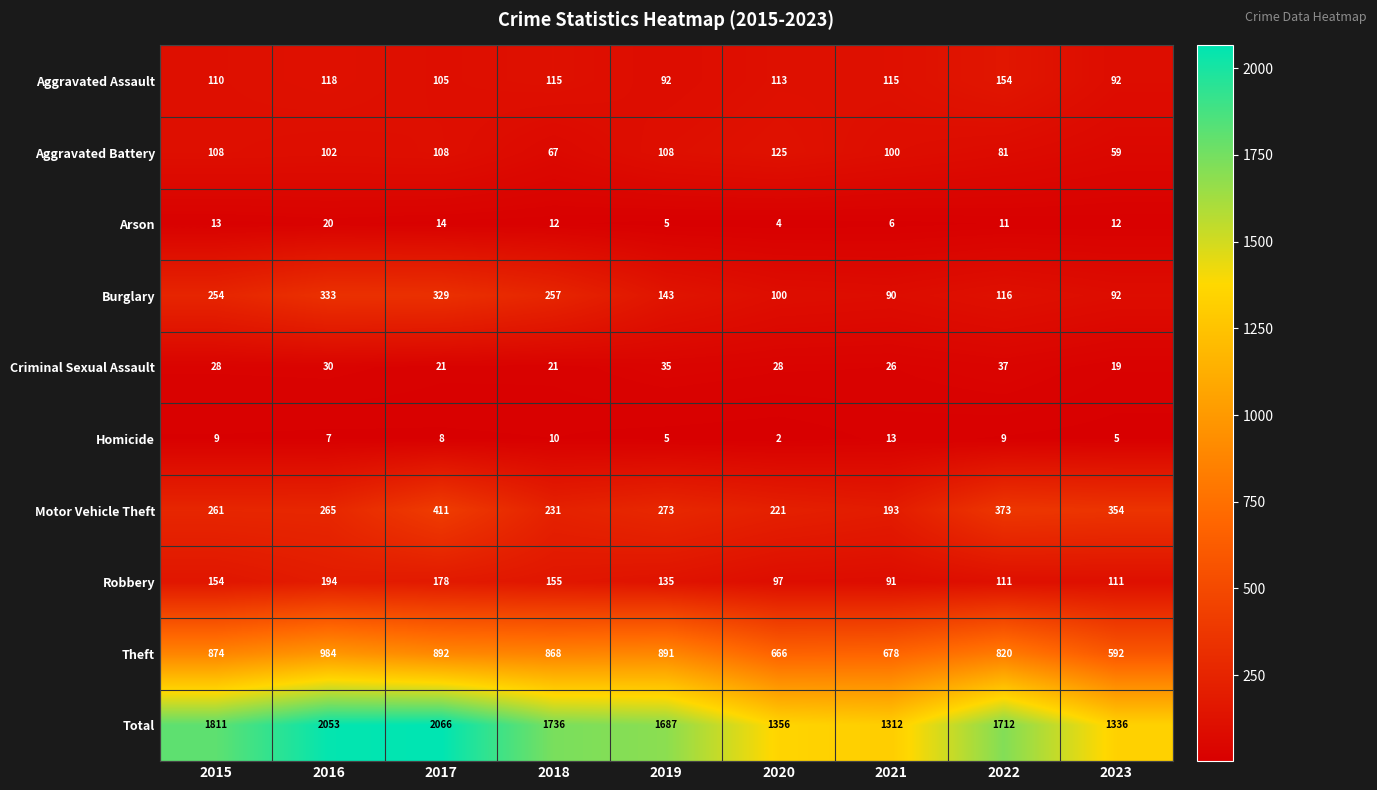

What is the spread (max minus min) of values at 2015?

1802